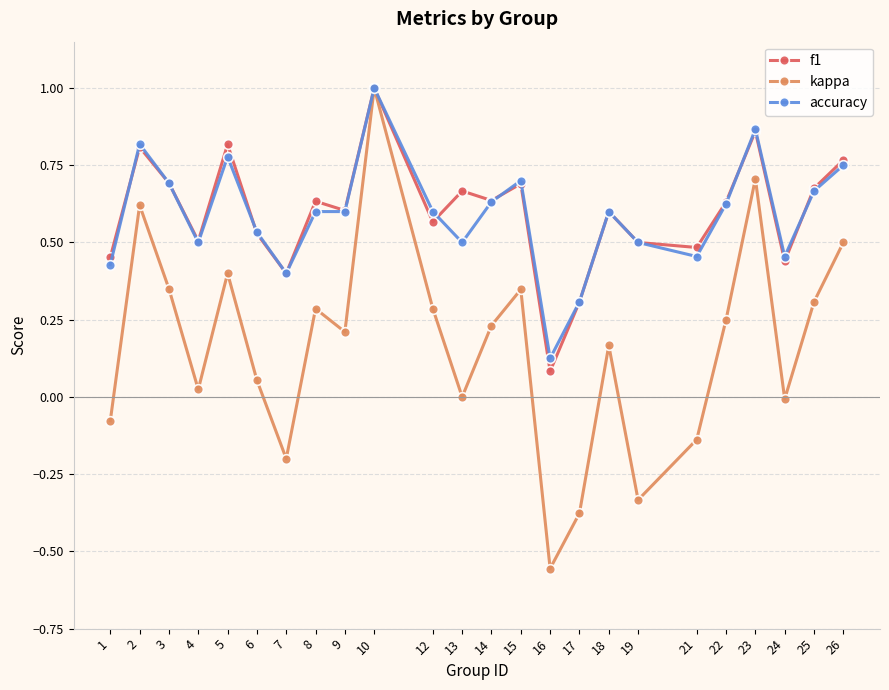

What is the sum of all kappa values?

4.1